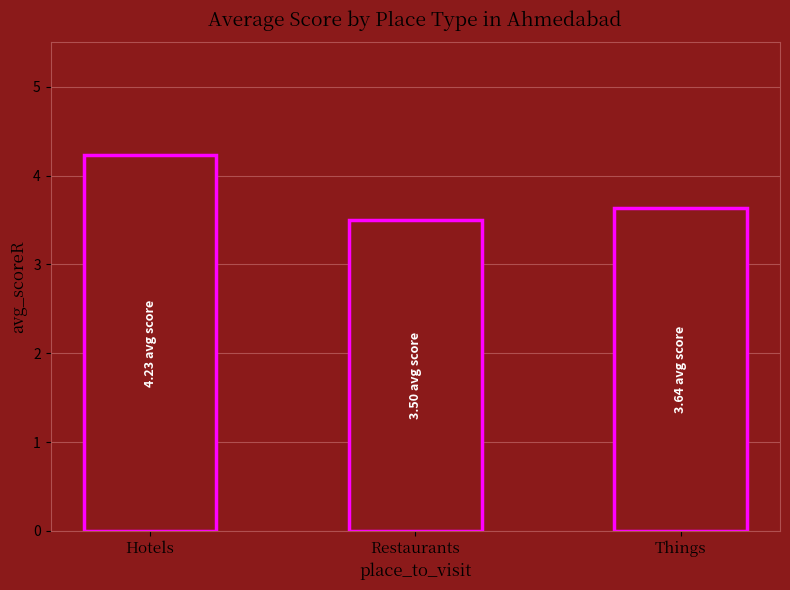

What is the label of the 3rd bar from the left?

Things